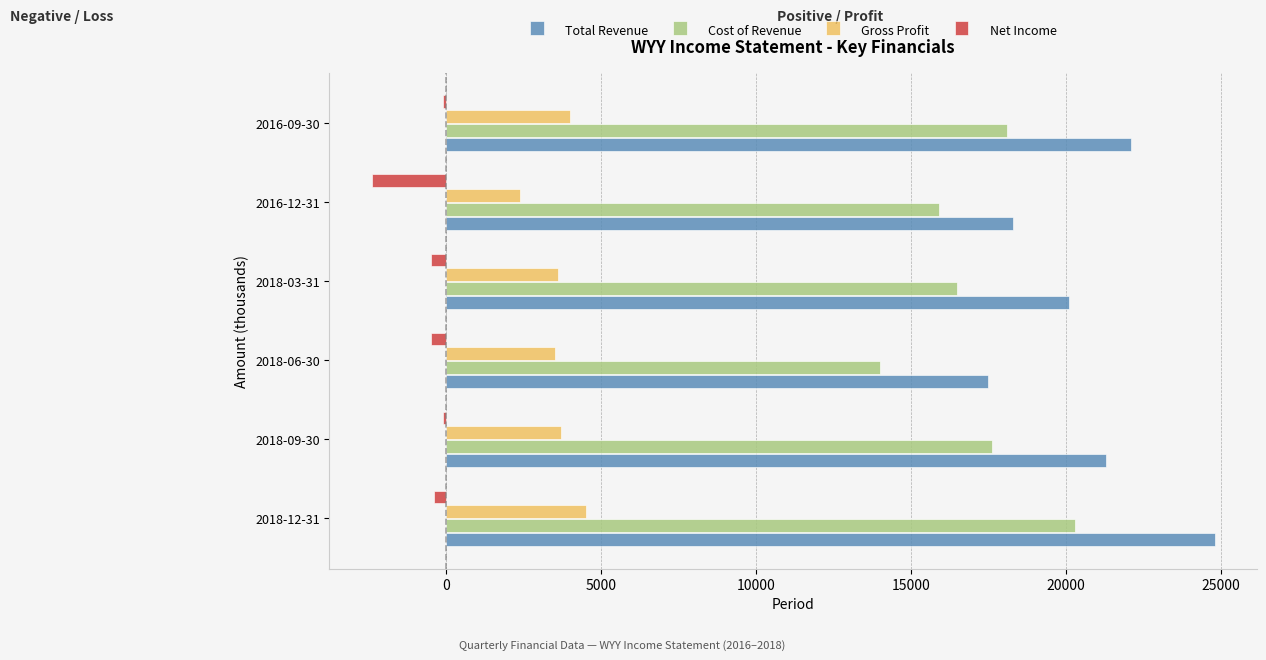

Which label corresponds to the smallest value in the chart?

2016-12-31